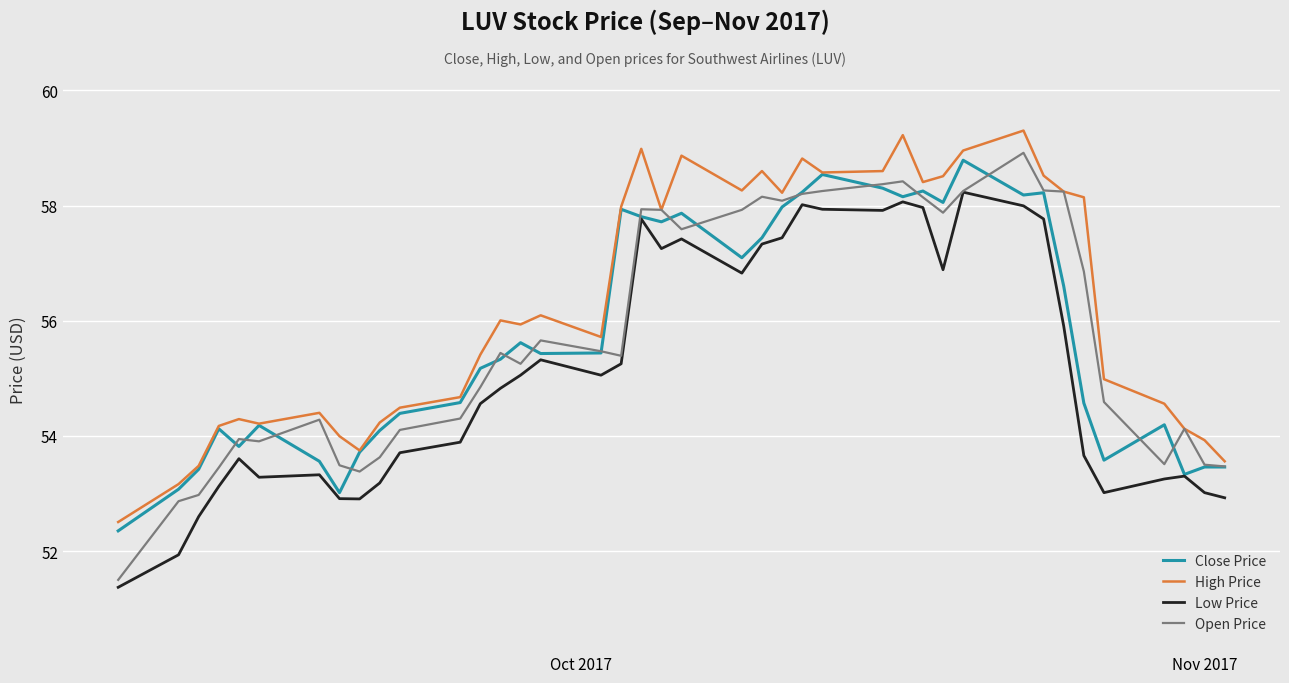

Which series has the largest total across all categories?

High Price